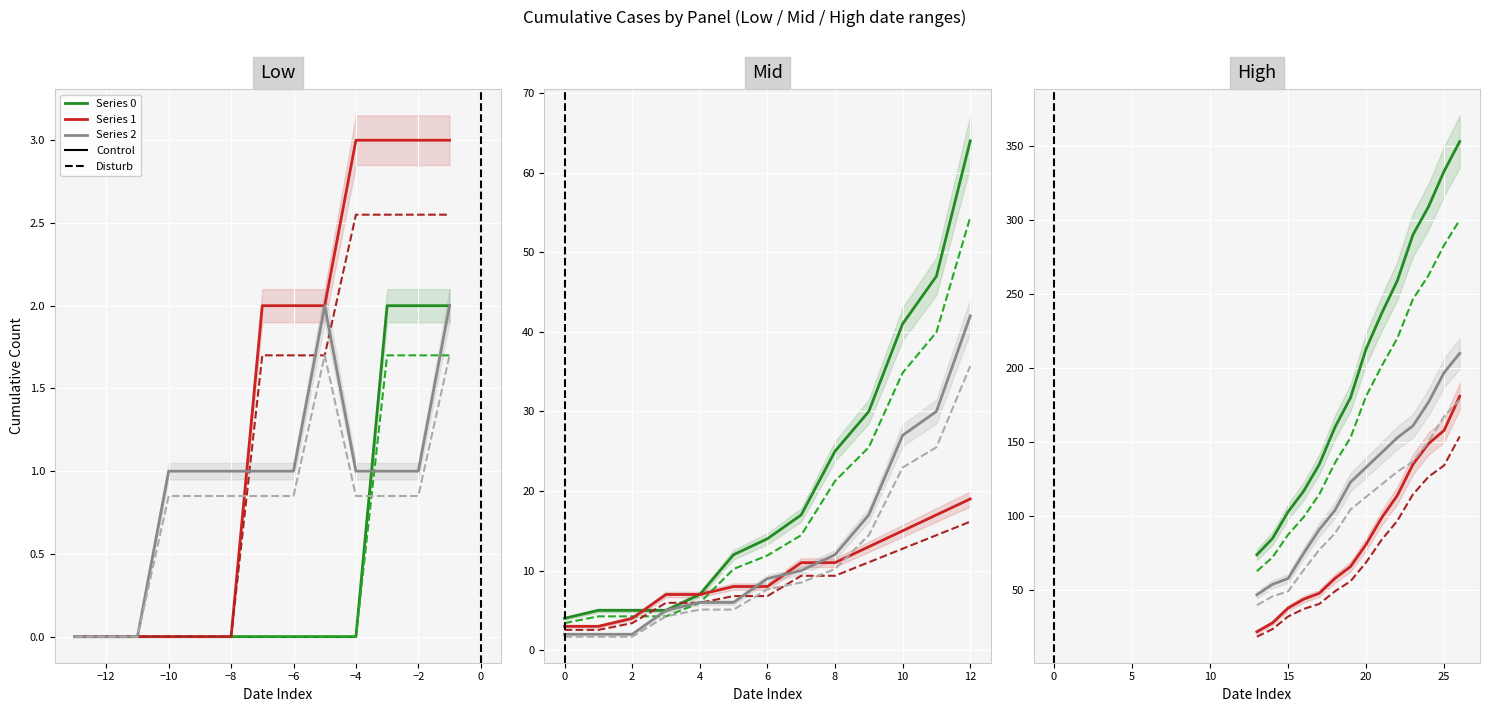

The Series 0 series shows 1 at −14. True or false?

False